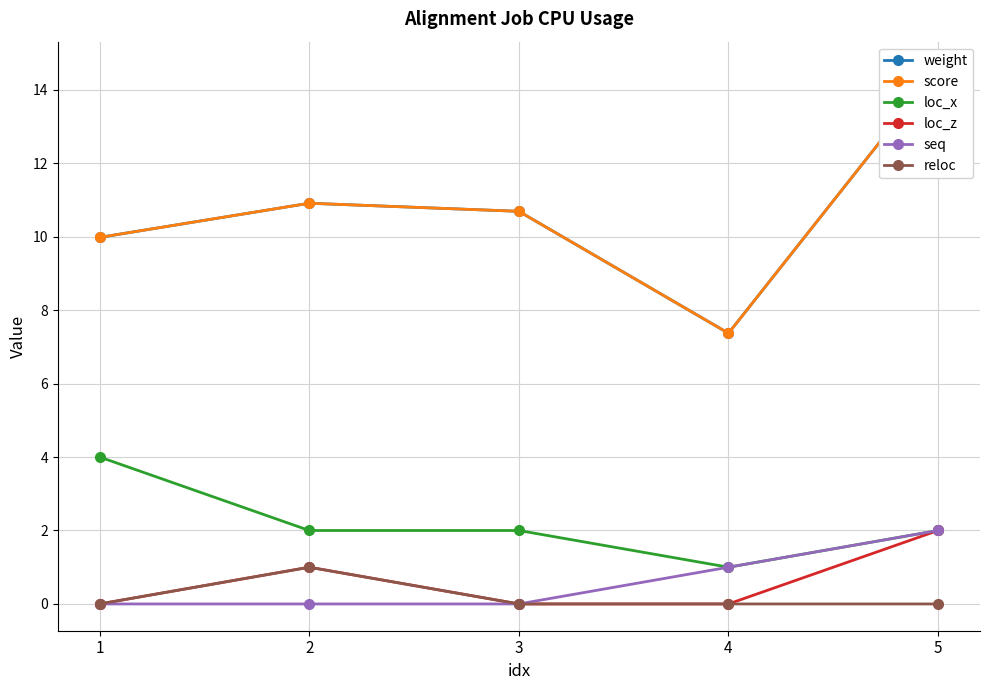

Is it true that loc_z equals 0.0 at 1?

True